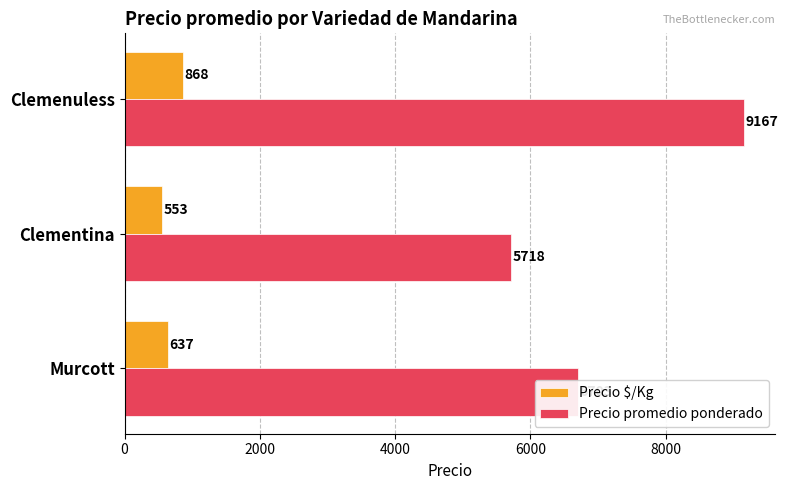

Which category has the highest value in the Precio $/Kg series?

Clemenuless